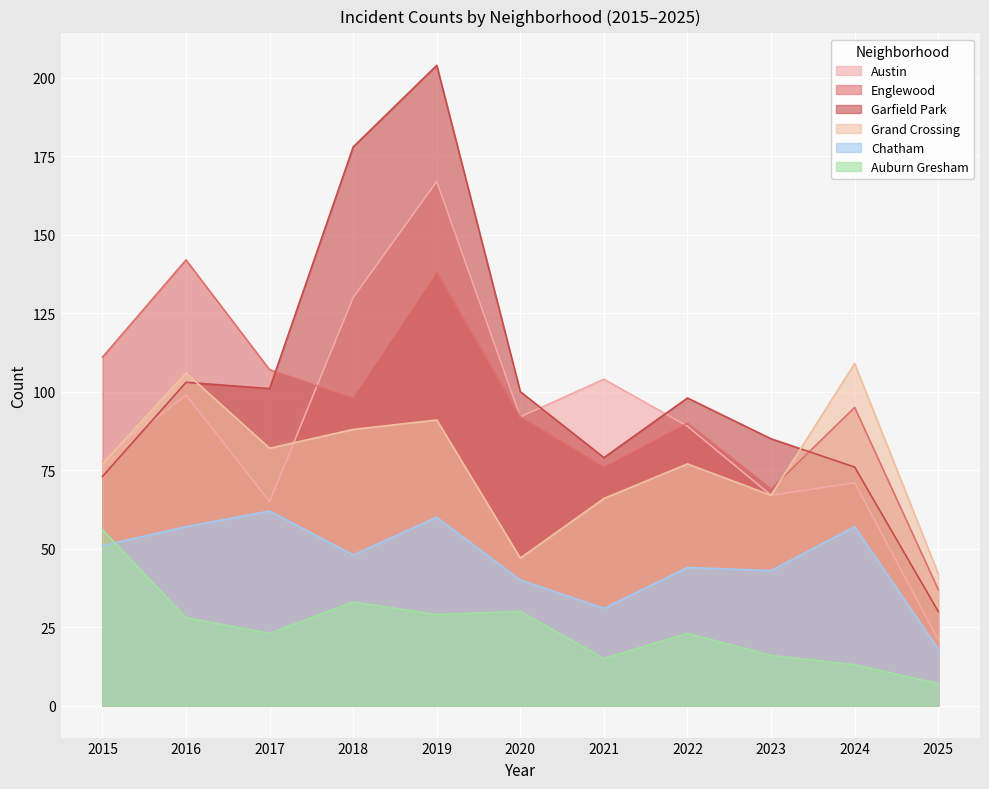

Reading left to right, what are all the values shown in this chart?

Austin: 78	99	65	130	167	92	104	89	67	71	21
Englewood: 111	142	107	98	138	92	76	90	69	95	37
Garfield Park: 73	103	101	178	204	100	79	98	85	76	30
Grand Crossing: 77	106	82	88	91	47	66	77	67	109	42
Chatham: 51	57	62	48	60	40	31	44	43	57	18
Auburn Gresham: 56	28	23	33	29	30	15	23	16	13	7